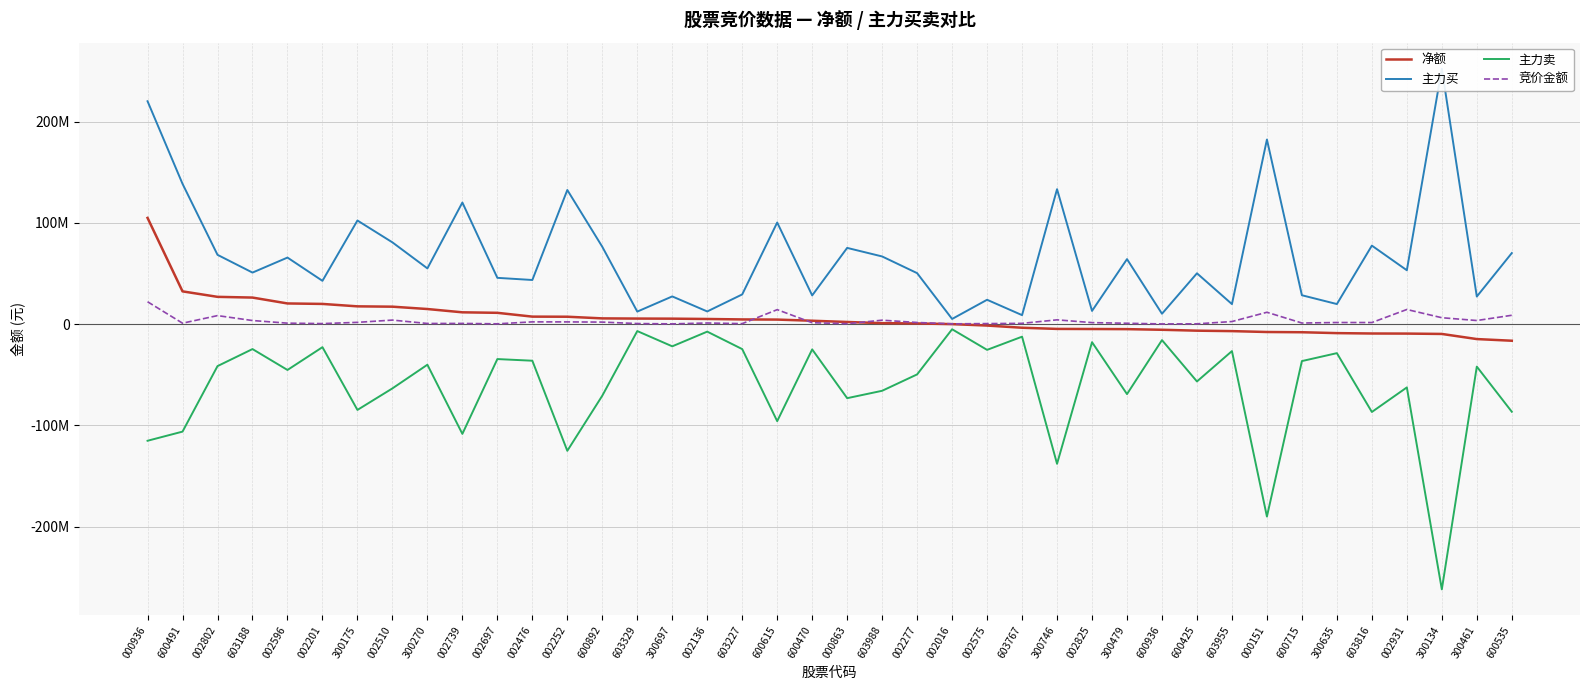

True or false: 竞价金额 has more than 2 points higher than both neighbors.

True